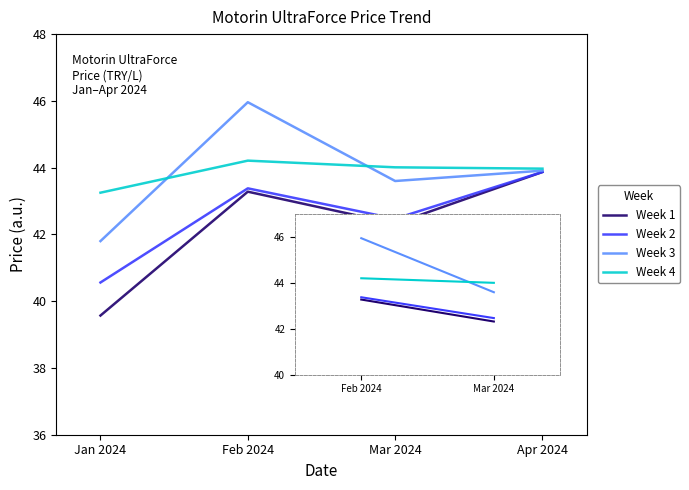

At which category does Week 1 reach its first local peak?

Feb 2024